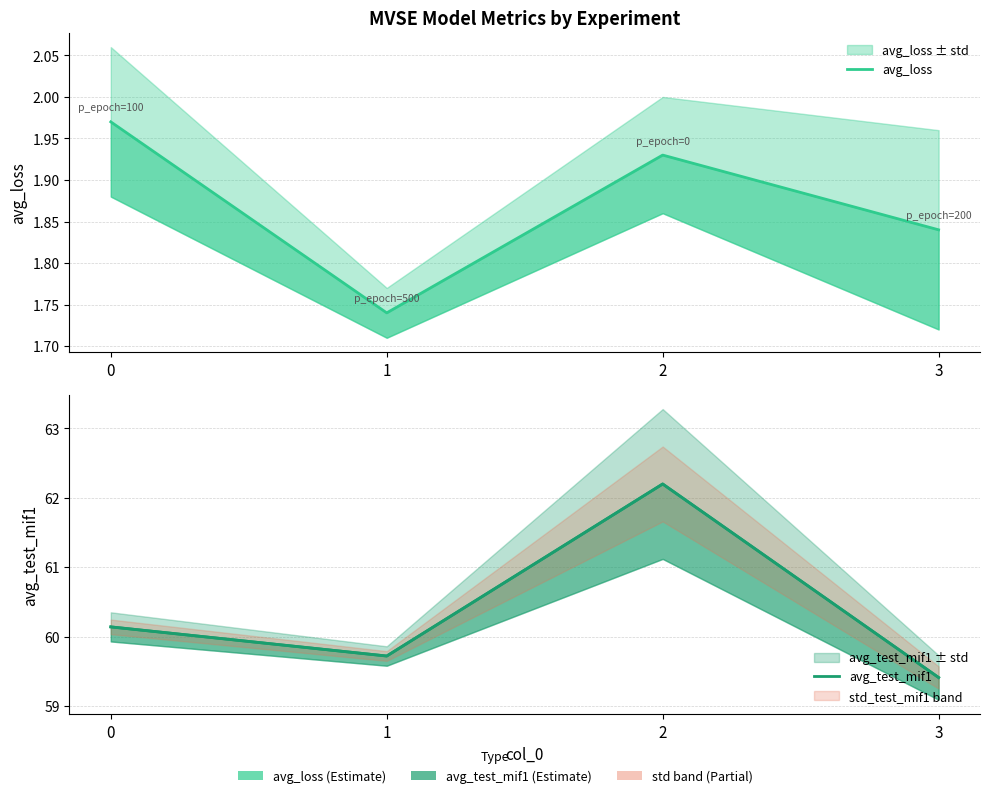

What is the difference between the maximum and minimum values in the avg_loss series?

0.2